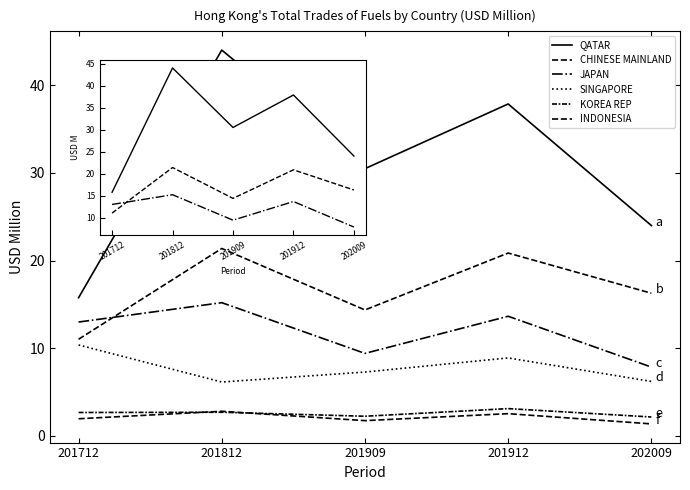

List the labels in order of JAPAN value, smallest first.

202009, 201909, 201712, 201912, 201812